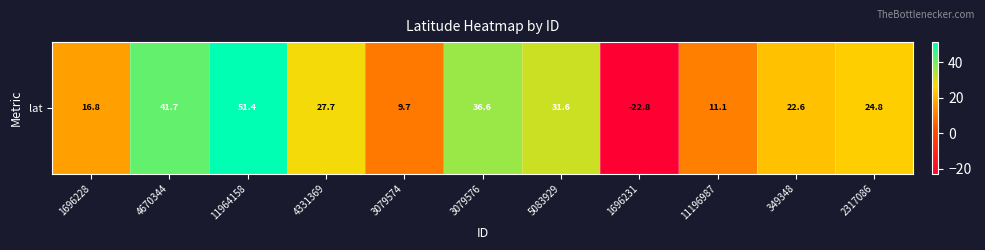

Reading right to left, extract all data points from this chart.

2317086=24.8	349348=22.6	11196987=11.1	1696231=-22.8	5083929=31.6	3079576=36.6	3079574=9.7	4331369=27.7	11964158=51.4	4670344=41.7	1696228=16.8